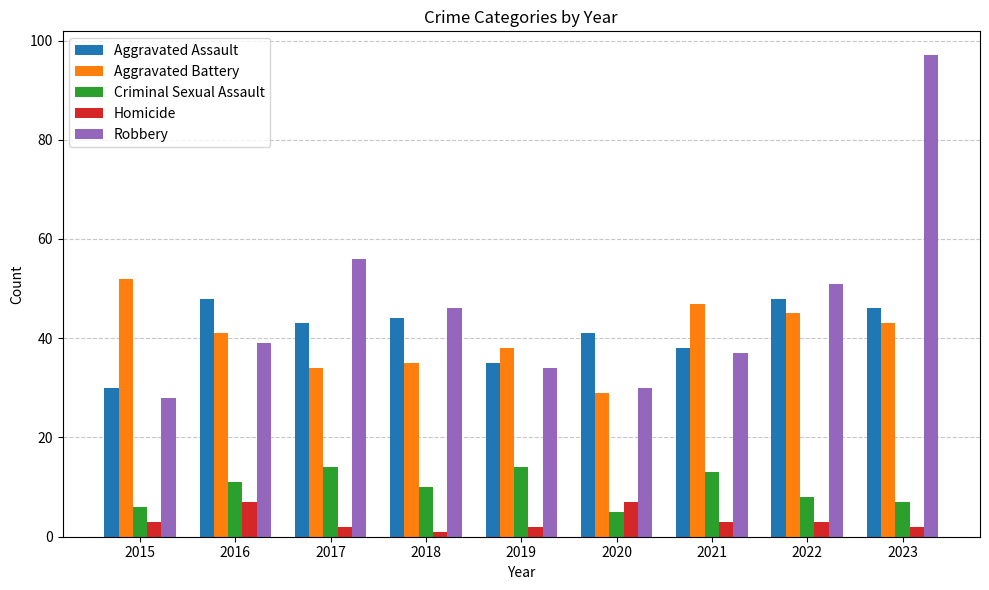

Which series changed the most between 2019 and 2022?

Robbery